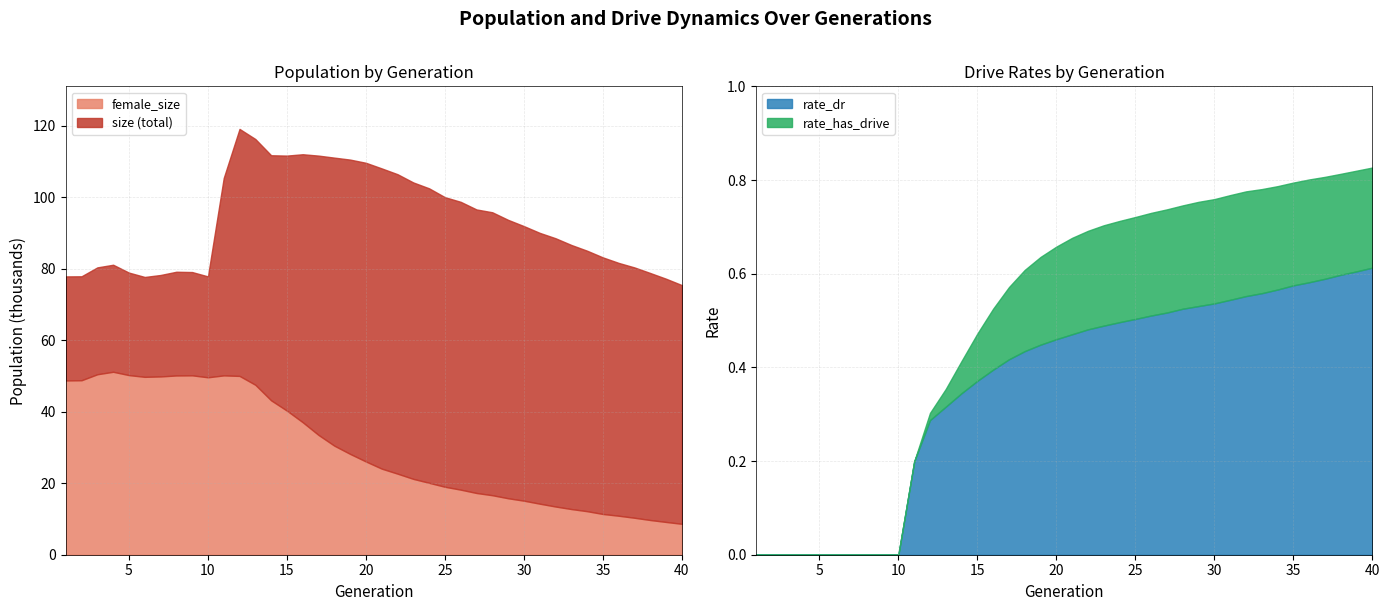

Which has a higher value, 14 or 20?

14